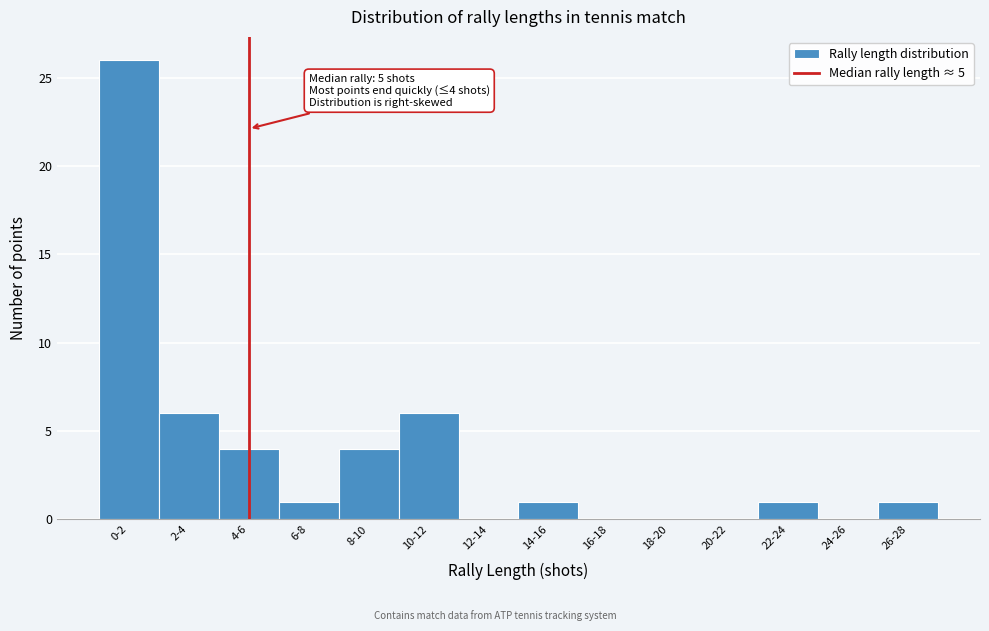

Reading left to right, transcribe all the data shown in this chart.

0-2=26	2-4=6	4-6=4	6-8=1	8-10=4	10-12=6	12-14=0	14-16=1	16-18=0	18-20=0	20-22=0	22-24=1	24-26=0	26-28=1